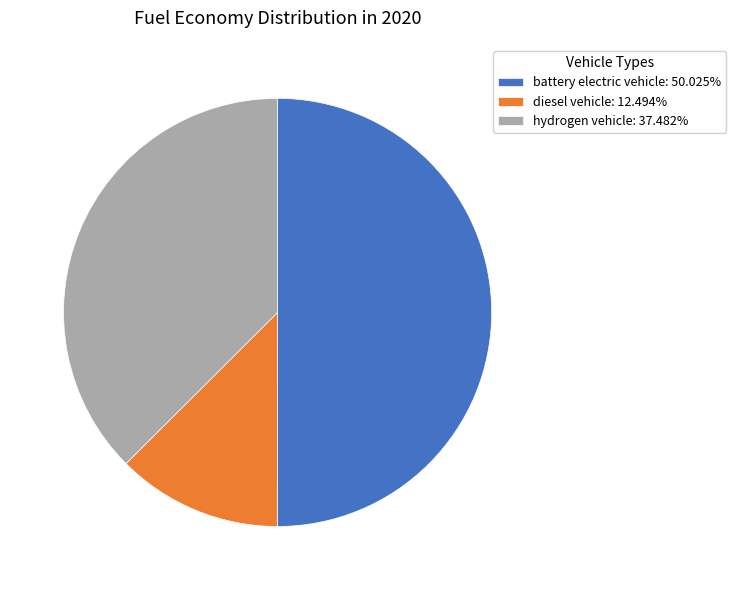

Do battery electric vehicle: 50.025% and diesel vehicle: 12.494% together represent more than half of the pie?

Yes